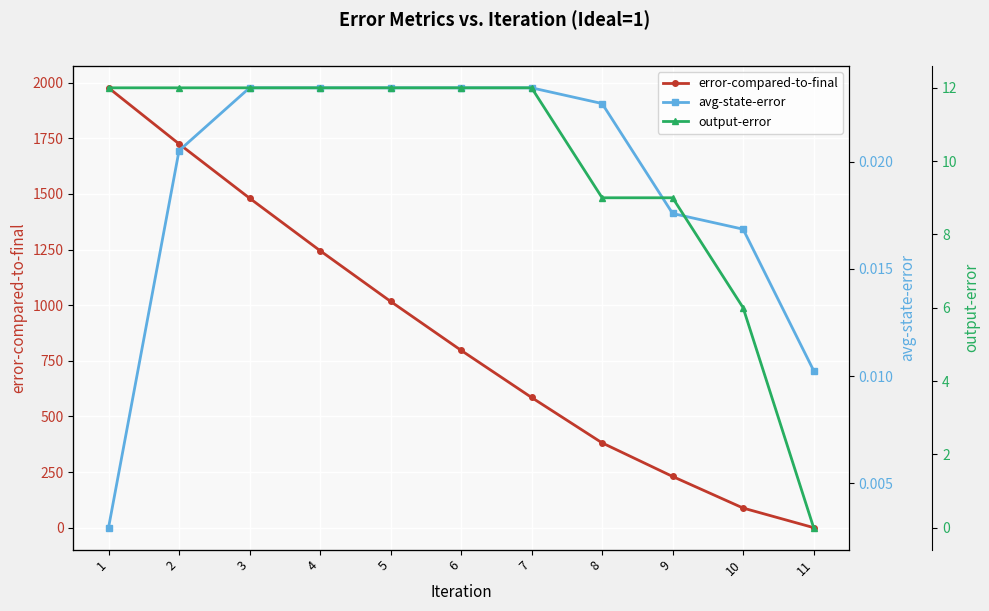

At which category does the chart reach its minimum across all series?

11